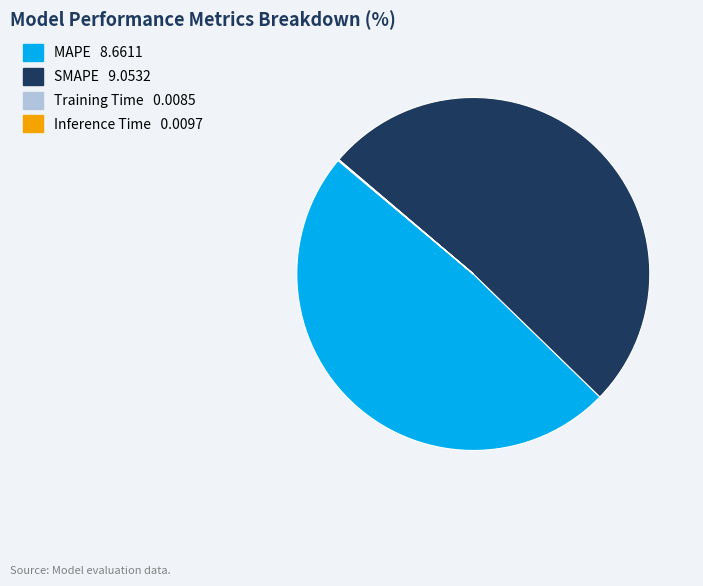

Is the sum of MAPE and SMAPE greater than half?

Yes